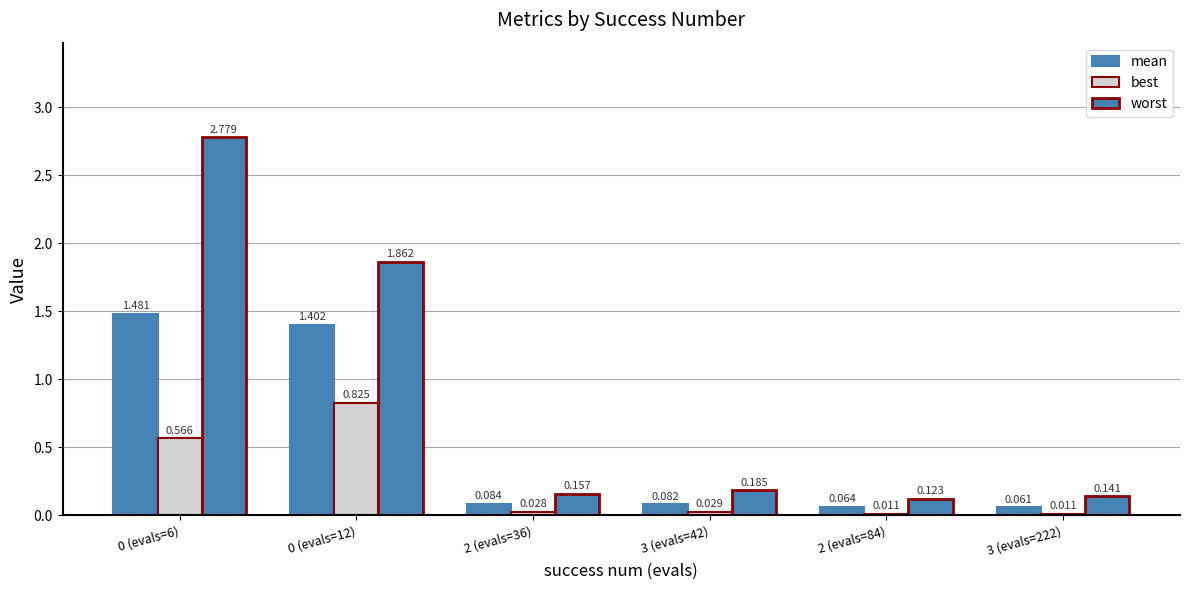

Count the number of data series in this chart.

3